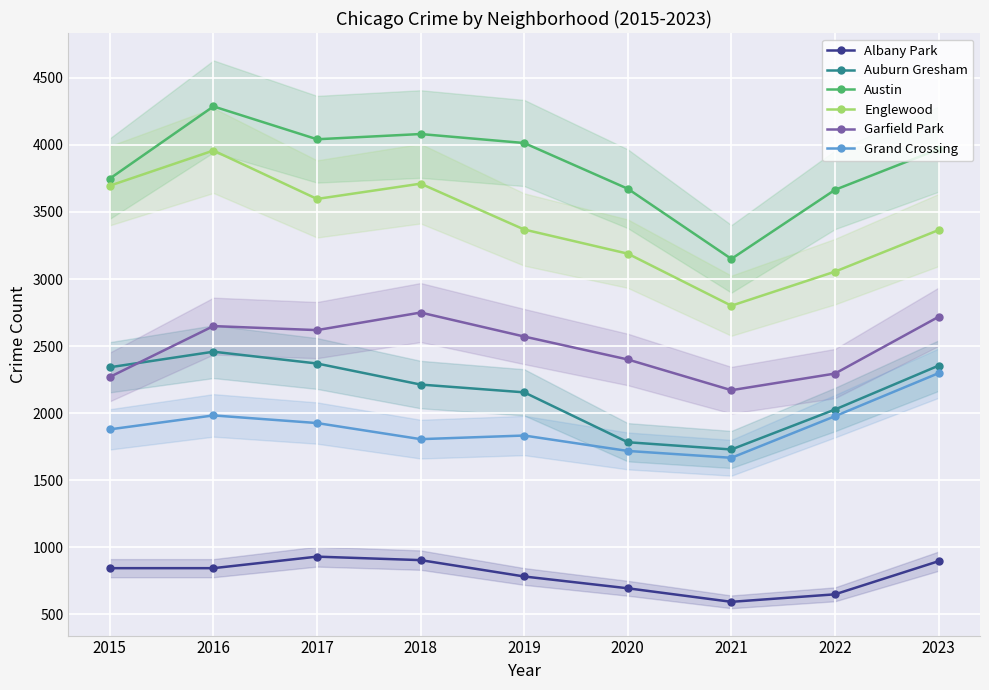

Read the Englewood value at 2016, to the nearest 50.

3950